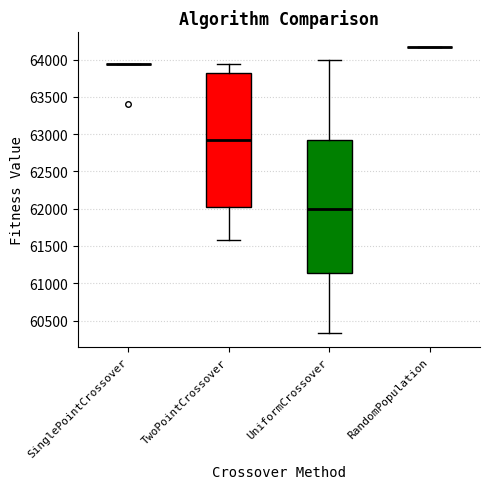

Reading left to right, read every box against the y-axis: the position of its median line, the range the box covers, and the ends of its whiskers. The values are not printed on the chart, so give them approximately, as read against the axis.

SinglePointCrossover: box collapsed to a line at 63950, whiskers 63950 to 63950
TwoPointCrossover: median 62900, box 62000 to 63800, whiskers 61600 to 63950
UniformCrossover: median 62000, box 61150 to 62900, whiskers 60350 to 64000
RandomPopulation: box collapsed to a line at 64150, whiskers 64150 to 64150